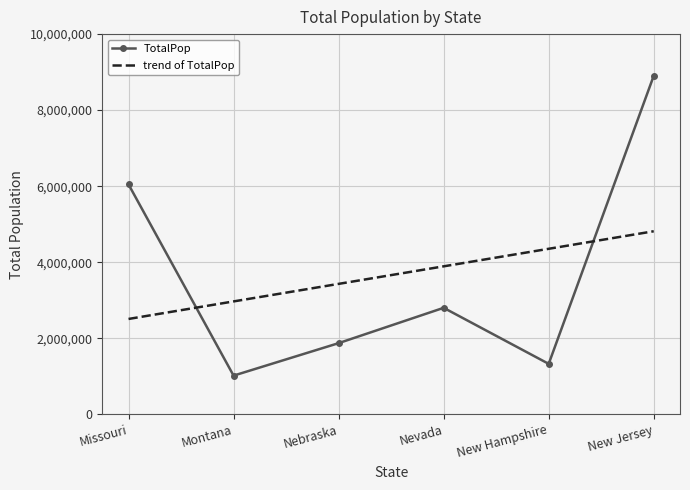

At which category is the sum across all series the highest?

New Jersey